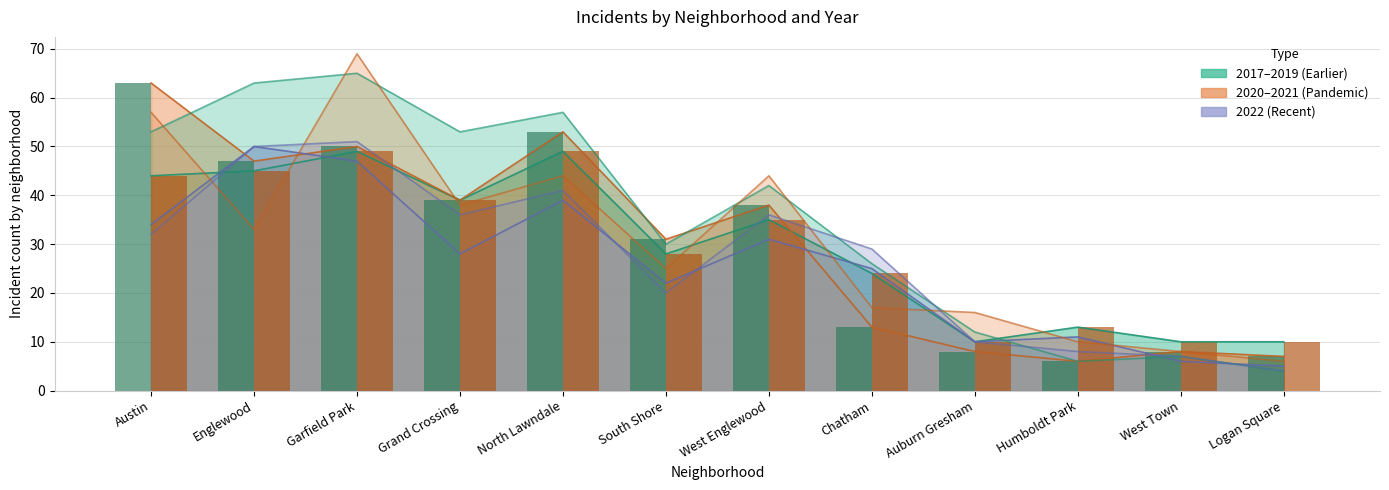

True or false: 2018 has a value of 3 at West Town.

False